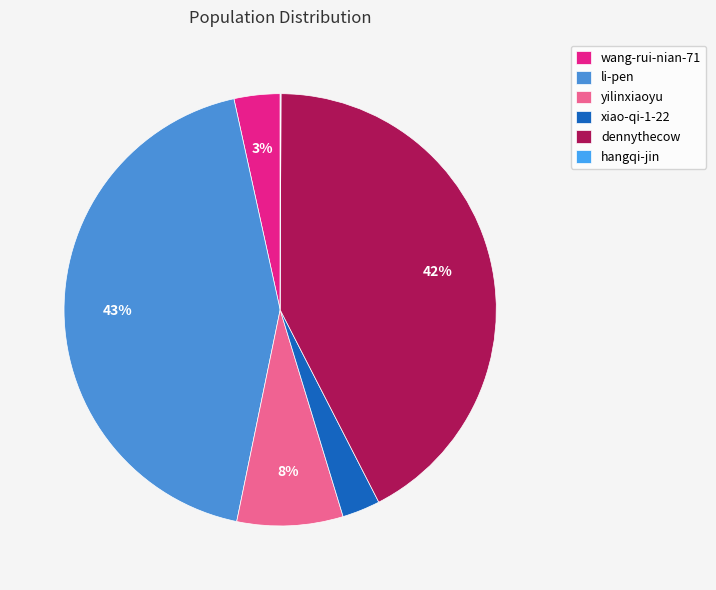

Between xiao-qi-1-22 and li-pen, which is larger?

li-pen